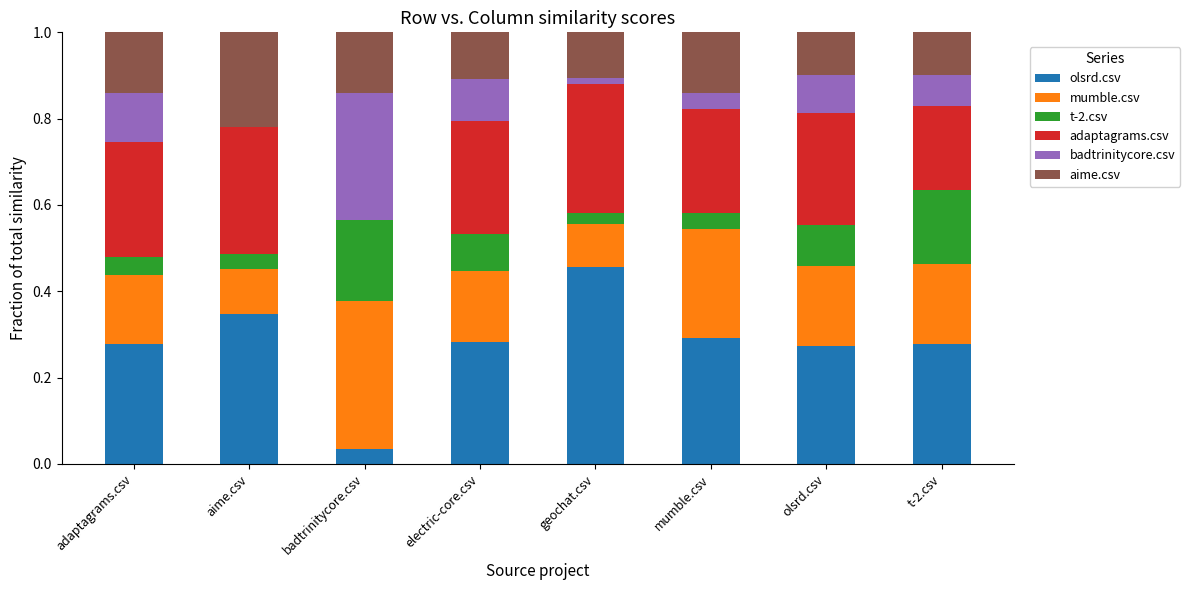

At which label does olsrd.csv reach its peak?

geochat.csv